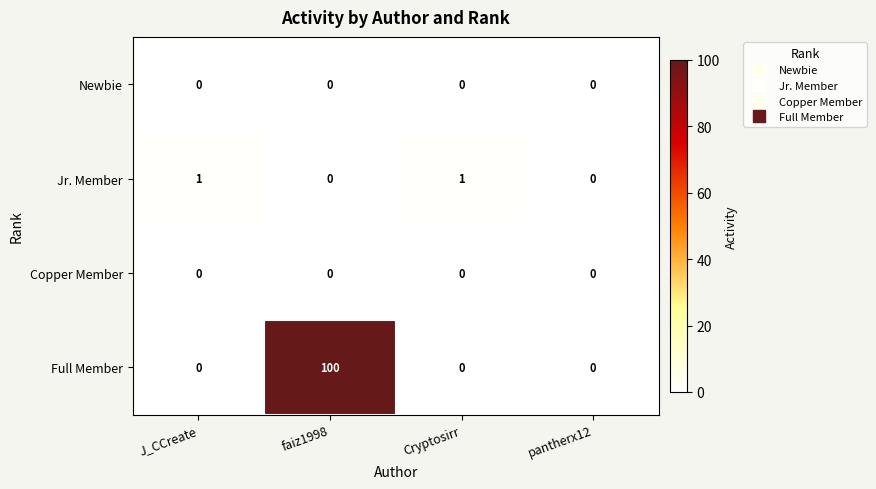

Is it true that Full Member equals 0 at pantherx12?

True